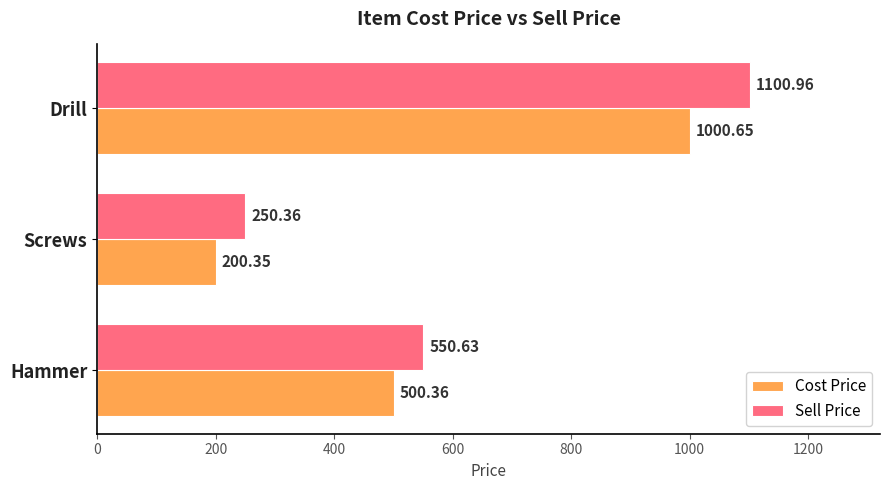

Rank the series at Drill from highest to lowest value.

Sell Price, Cost Price